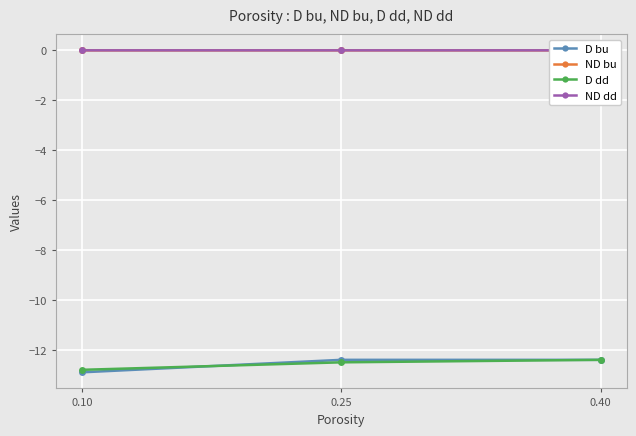

Does the chart display data point markers on the line(s)?

Yes